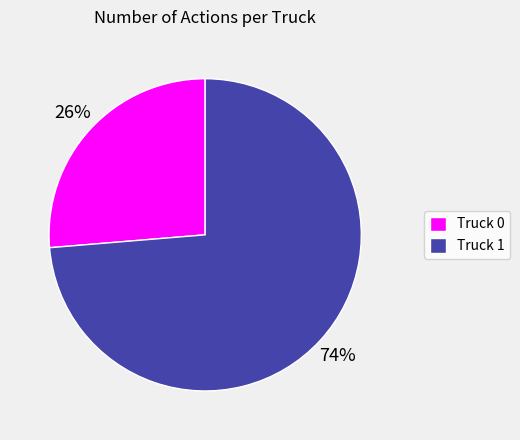

The Truck 0 slice represents 26% of the pie. True or false?

True